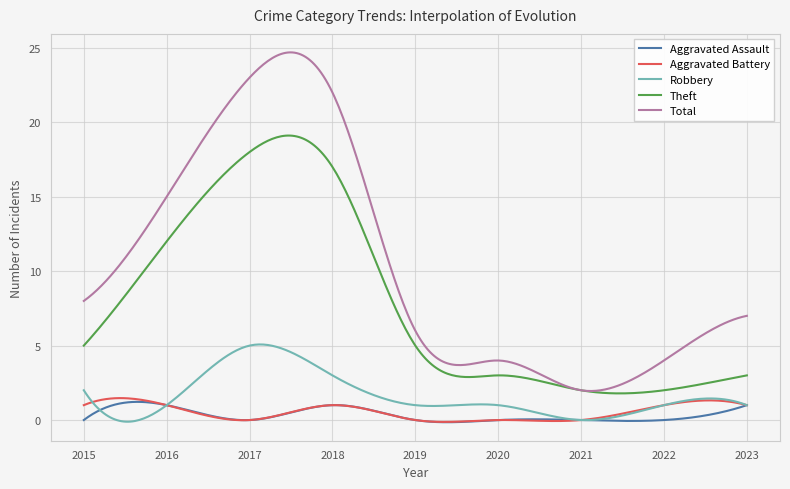

Which series has the largest total across all categories?

Total